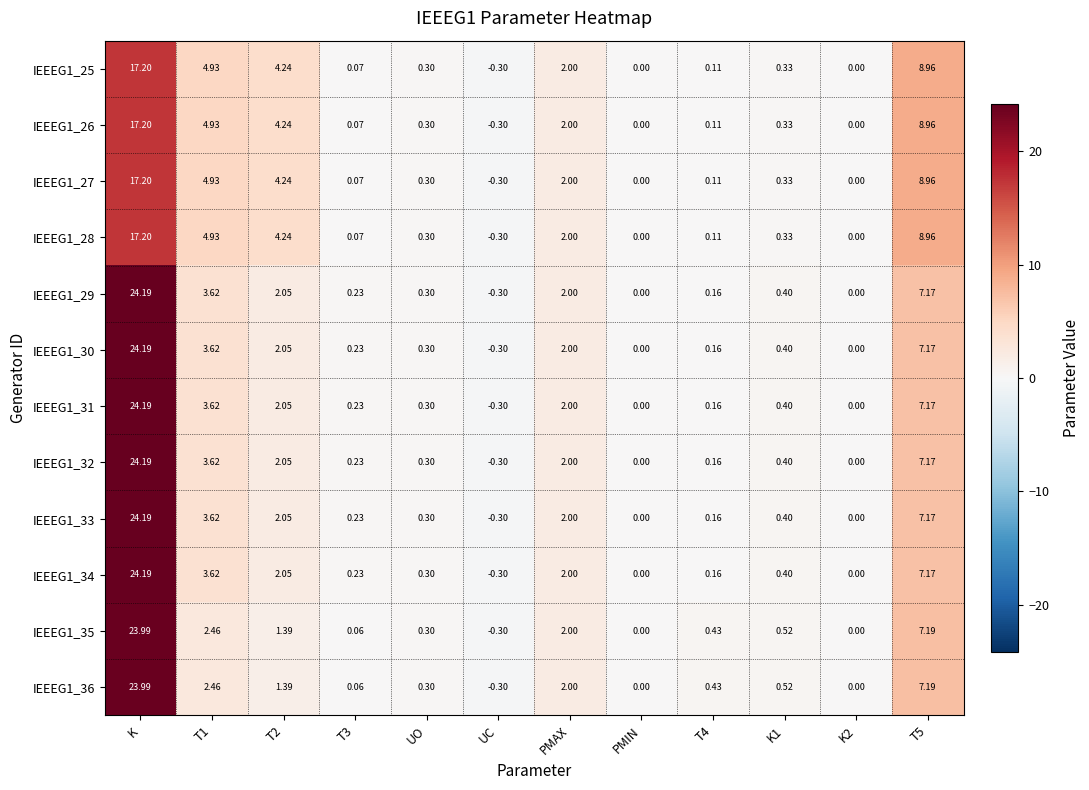

Where does the IEEEG1_27 series first go above 0?

K